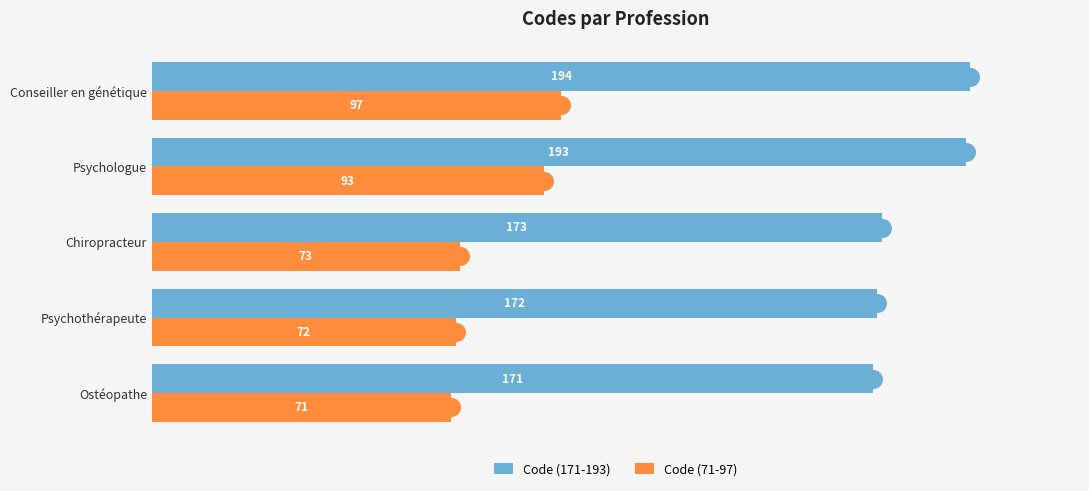

Where is Code (171-193) nearest to the value 182?

Chiropracteur